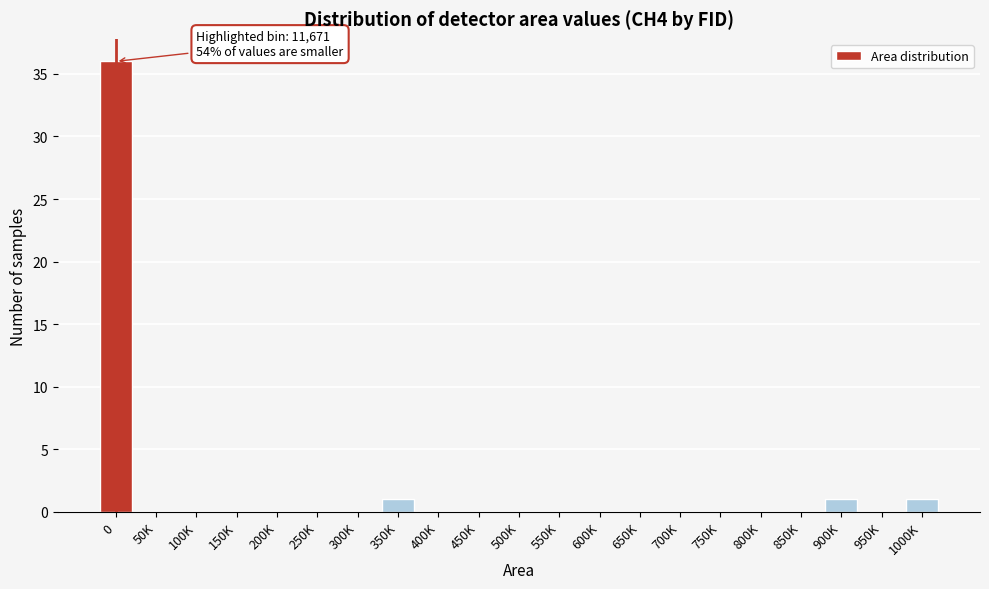

Reading right to left, transcribe all the data shown in this chart.

1000K=1	950K=0	900K=1	850K=0	800K=0	750K=0	700K=0	650K=0	600K=0	550K=0	500K=0	450K=0	400K=0	350K=1	300K=0	250K=0	200K=0	150K=0	100K=0	50K=0	0=36